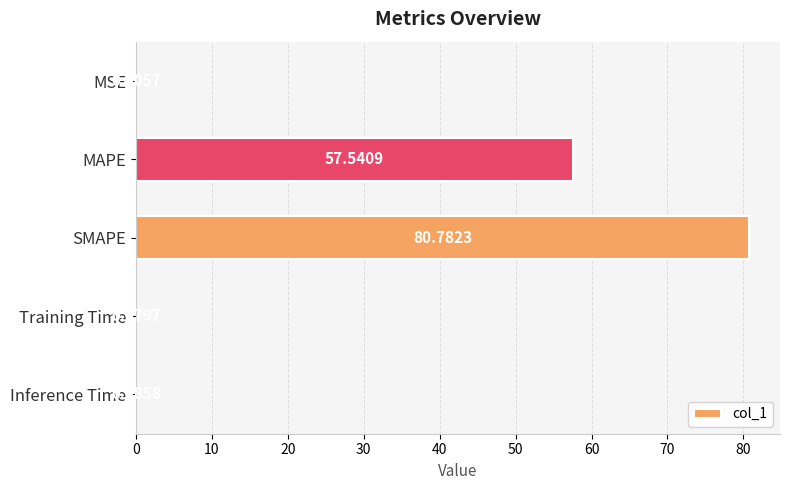

Approximately how many times larger is the value at MAPE compared to SMAPE?

0.7